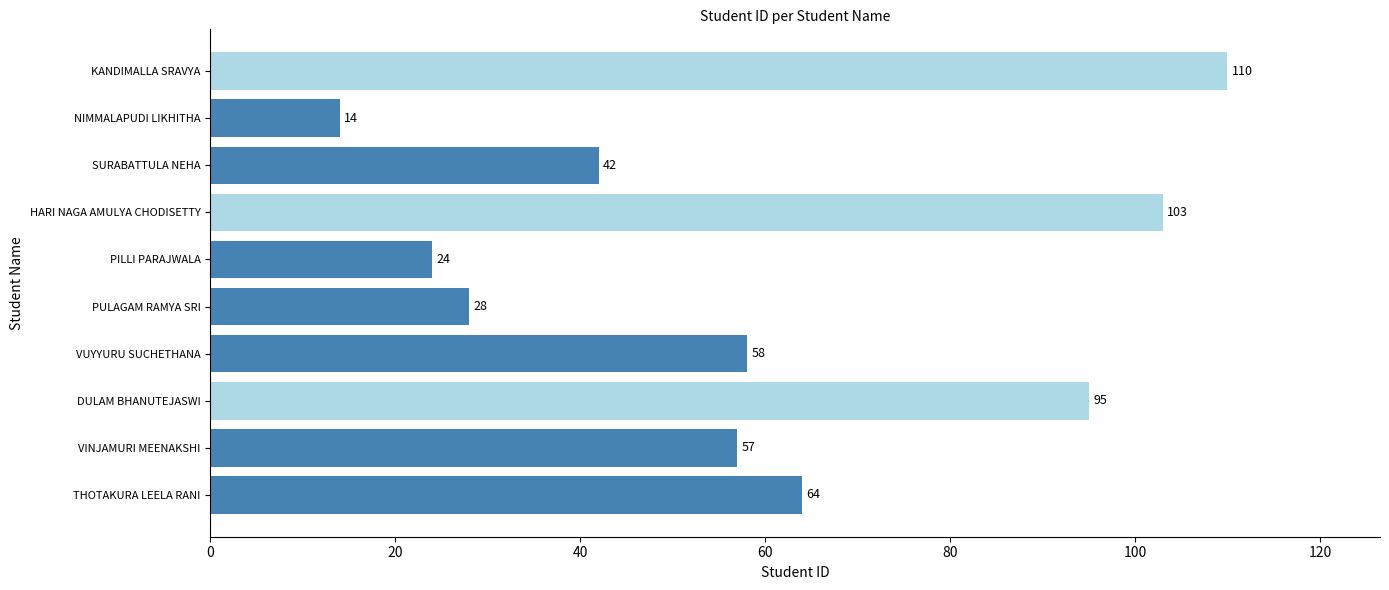

Is it true that the value at VINJAMURI MEENAKSHI is 57?

True